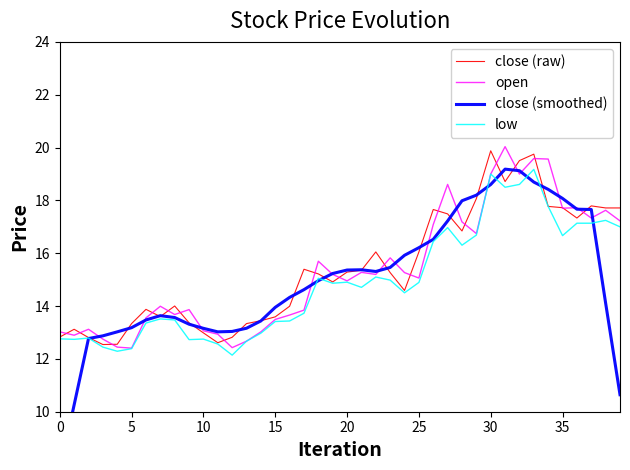

How many distinct data groups are displayed?

4